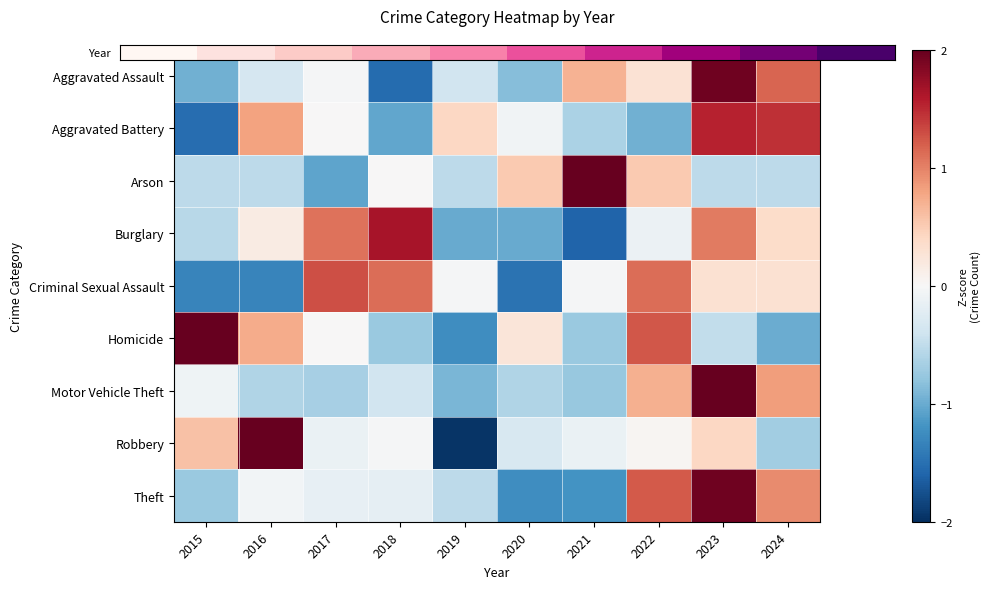

Count the number of categories in the chart.

10